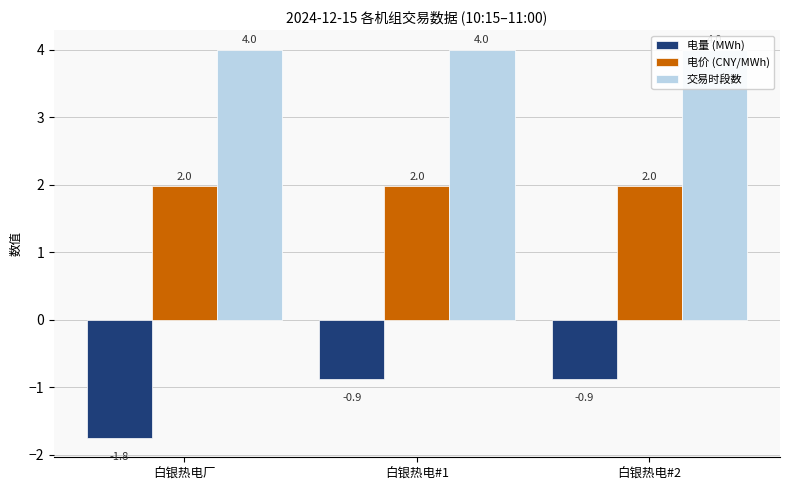

What position from the right is 白银热电#1?

2